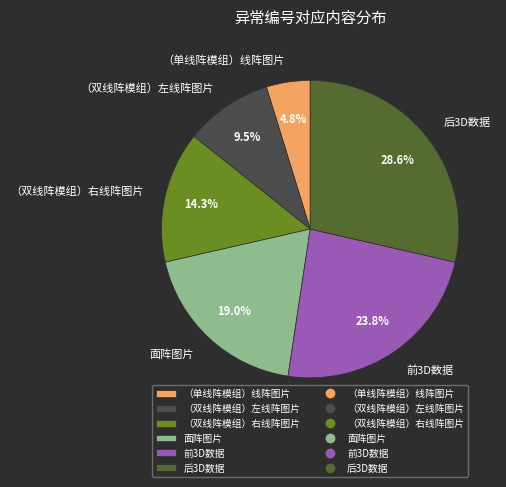

What percentage do 面阵图片 and （双线阵模组）右线阵图片 together represent?

33.3%